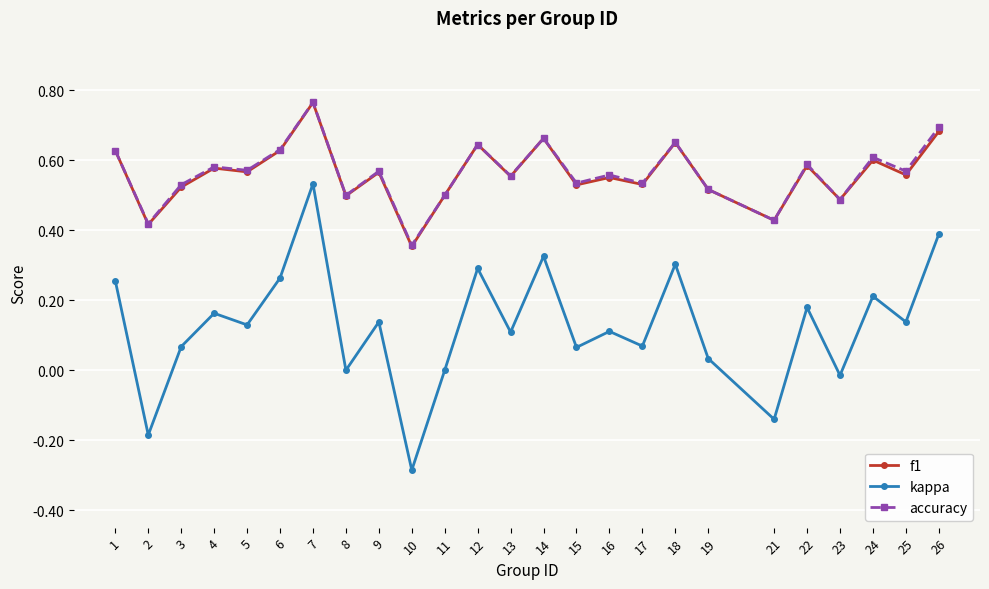

True or false: accuracy has more than 1 points higher than both neighbors.

True